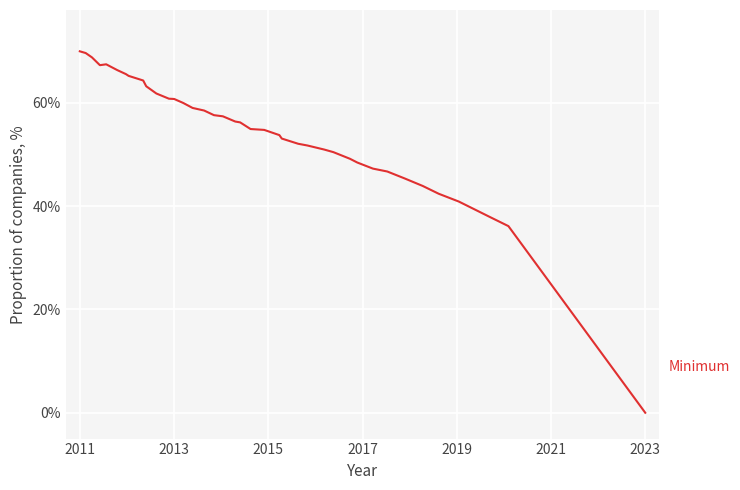

What is the maximum value shown in the chart?

70.0